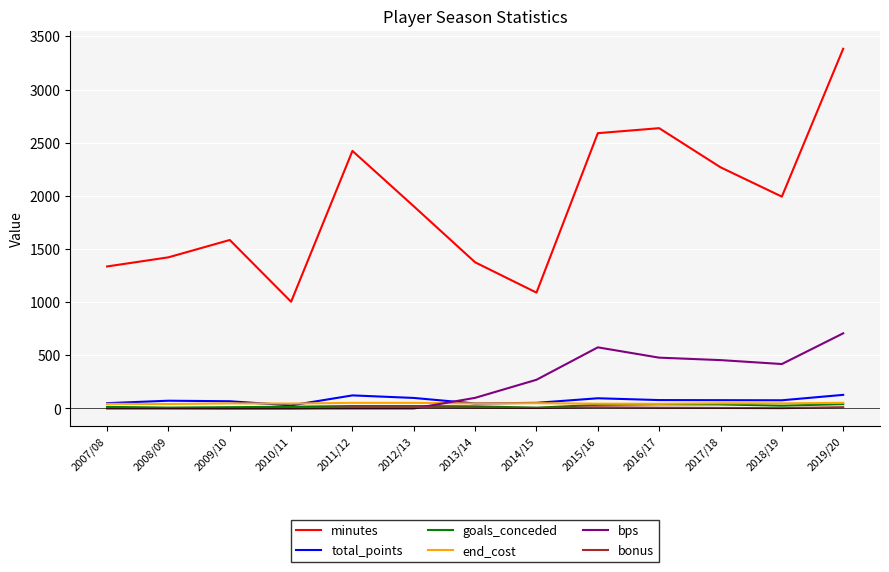

Count the number of data series in this chart.

6